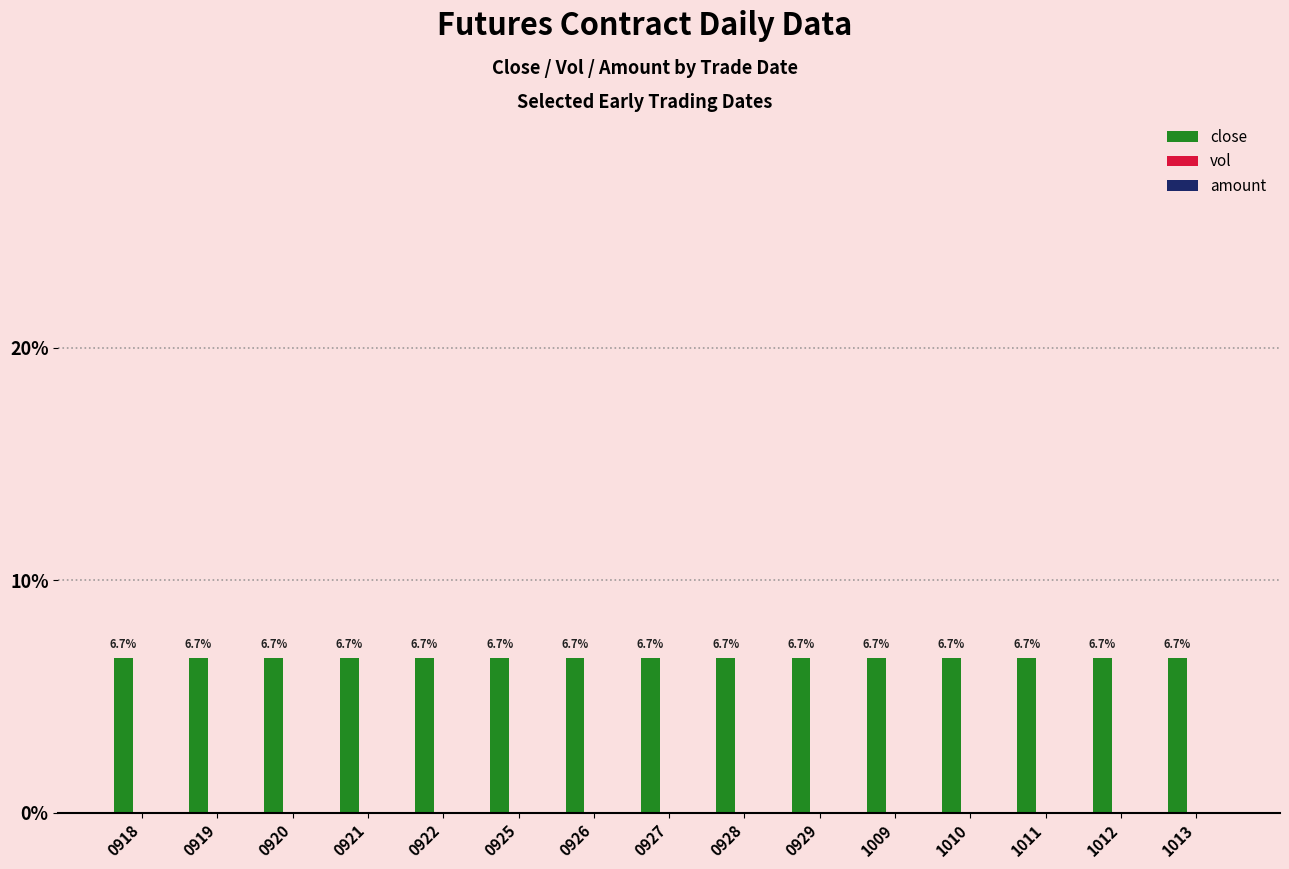

Is it true that close equals 11.9 at 0926?

False